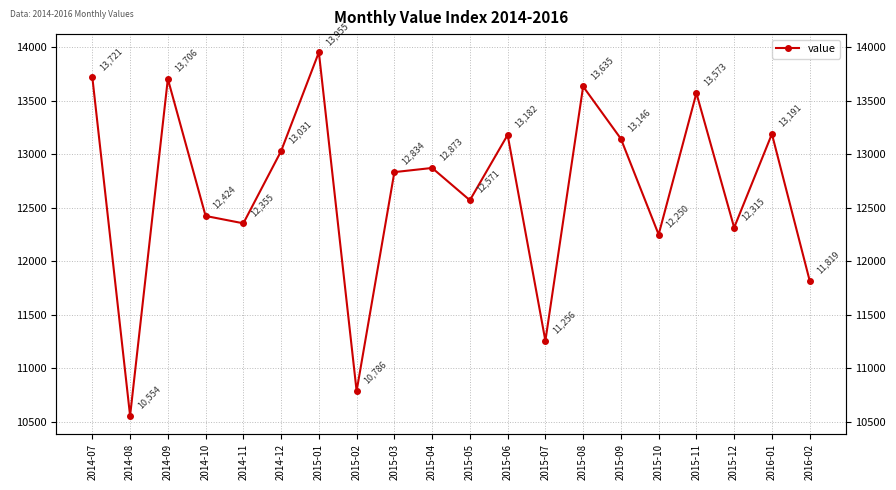

How many categories are shown in the chart?

20